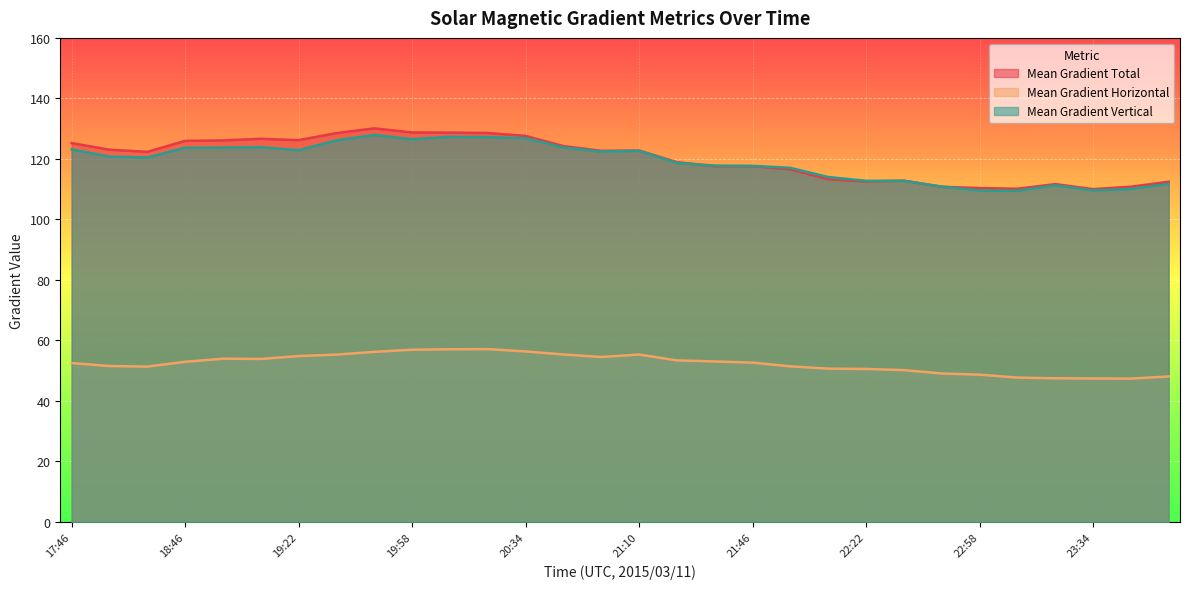

How many data points does each series have?

30